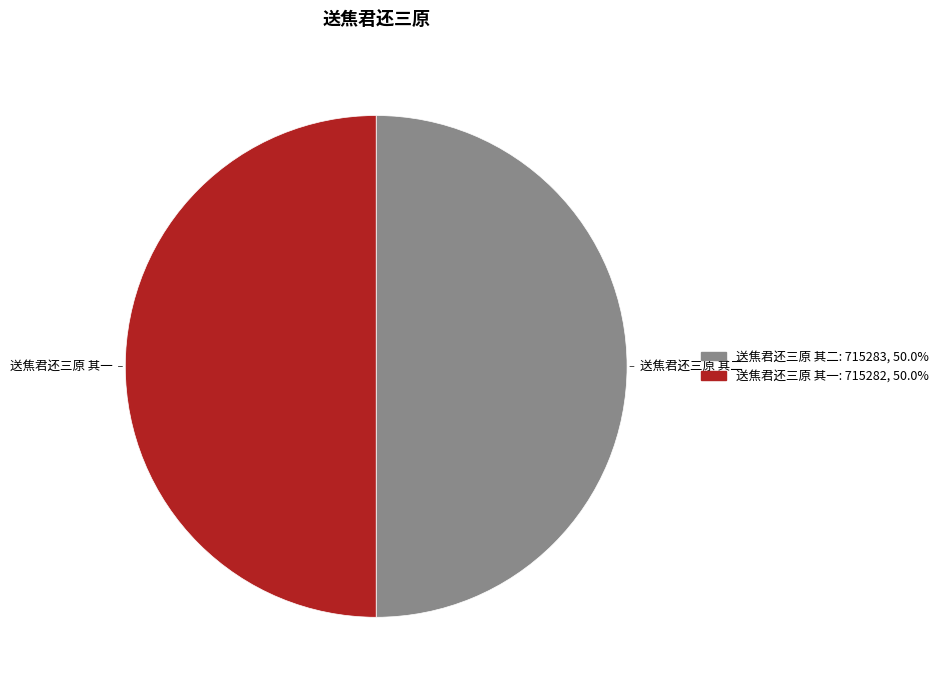

Is the sum of 送焦君还三原 其一 and 送焦君还三原 其二 greater than half?

Yes